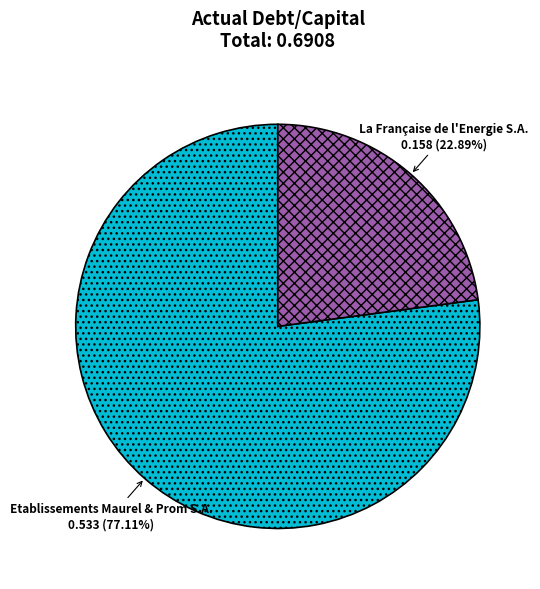

True or false: Etablissements Maurel & Prom S.A. accounts for 77% of the total.

True